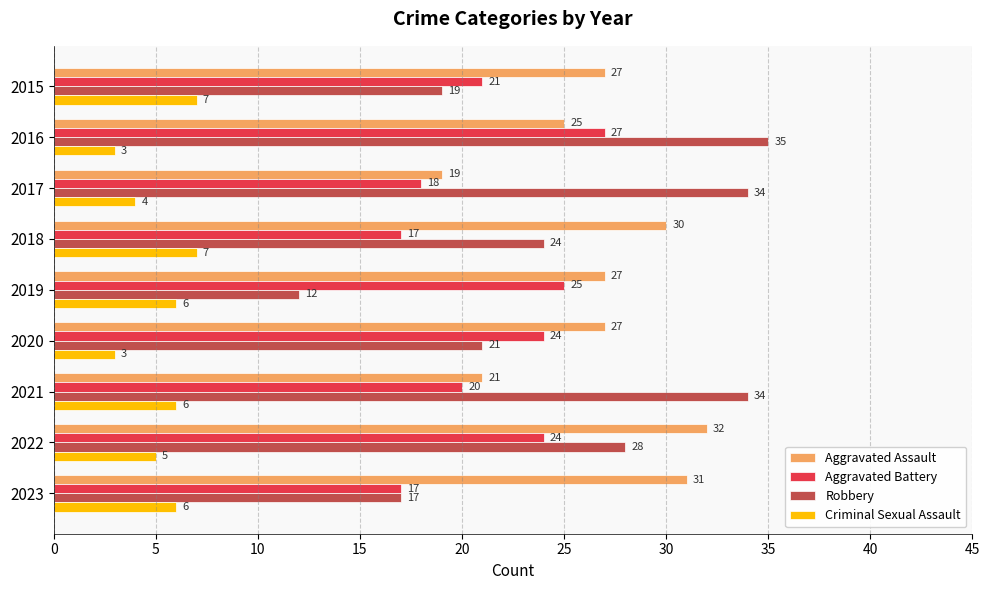

What is the difference between the highest and lowest values at 2015?

20